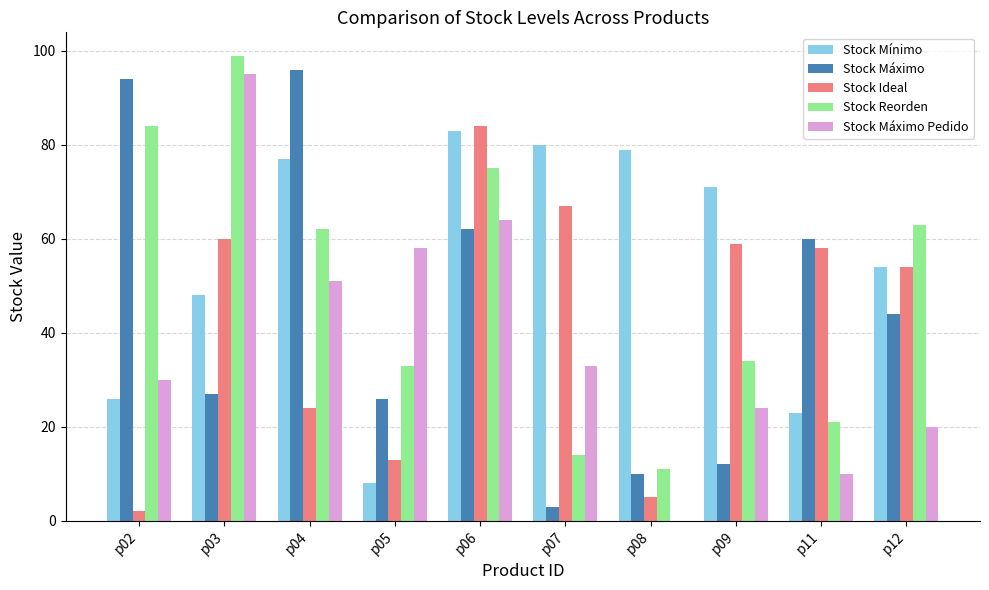

Is it true that Stock Ideal equals 13 at p05?

True